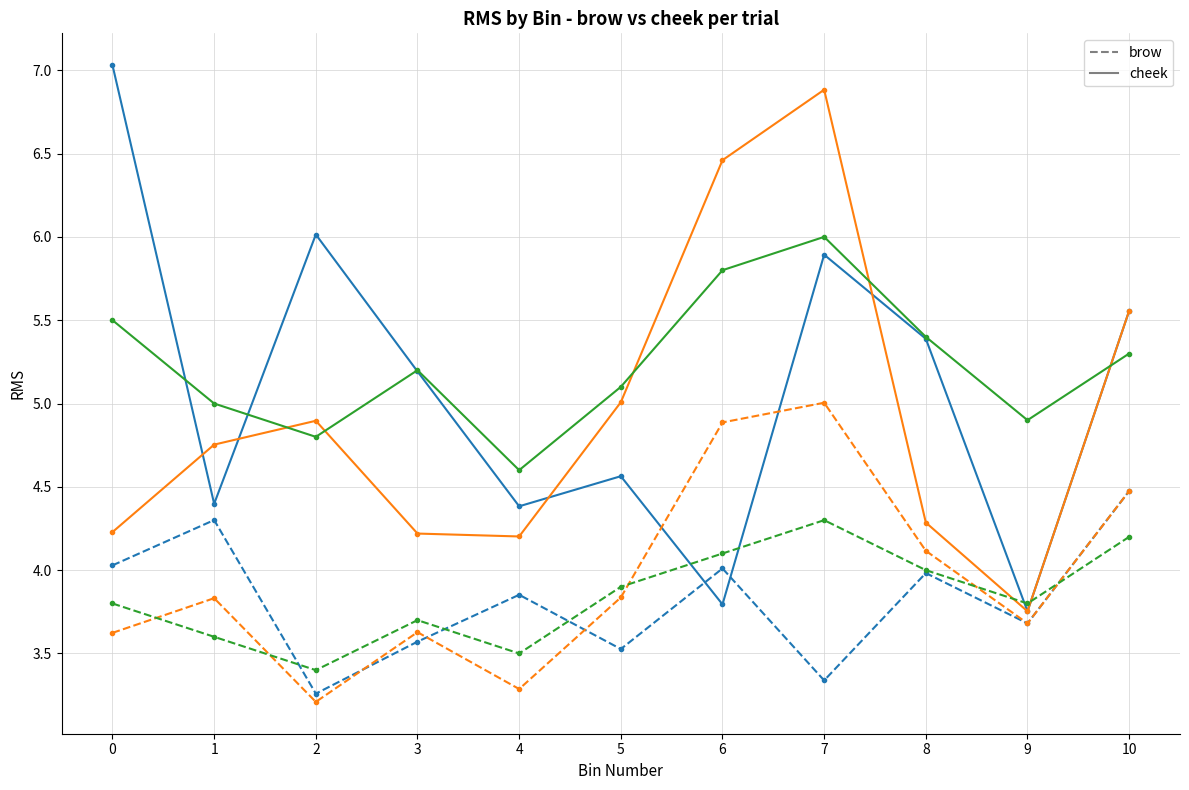

What is the smallest value displayed?

3.2